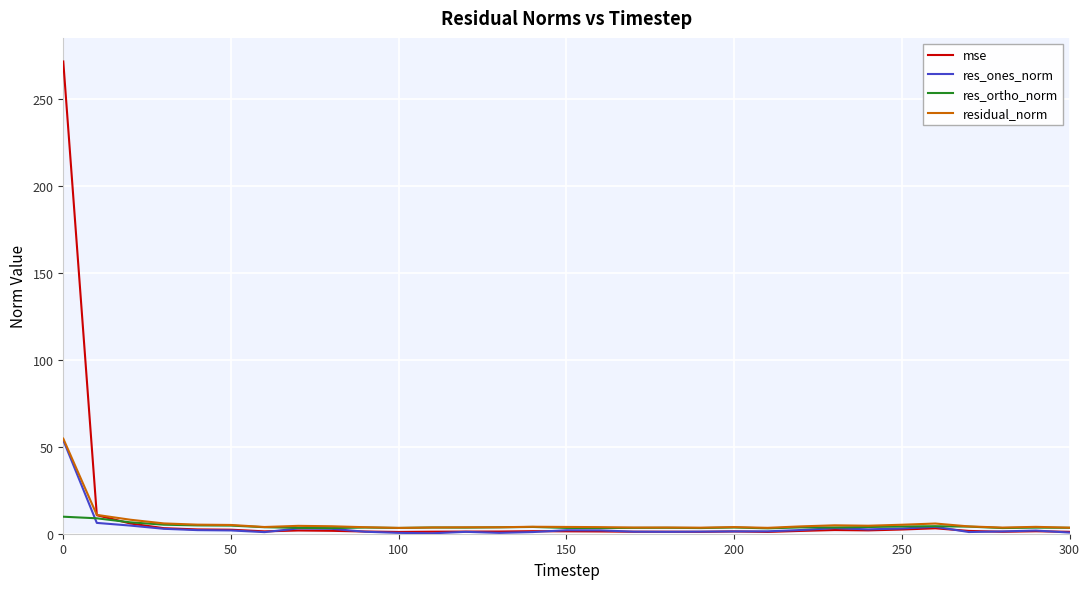

What is the maximum value shown in the chart?

271.3